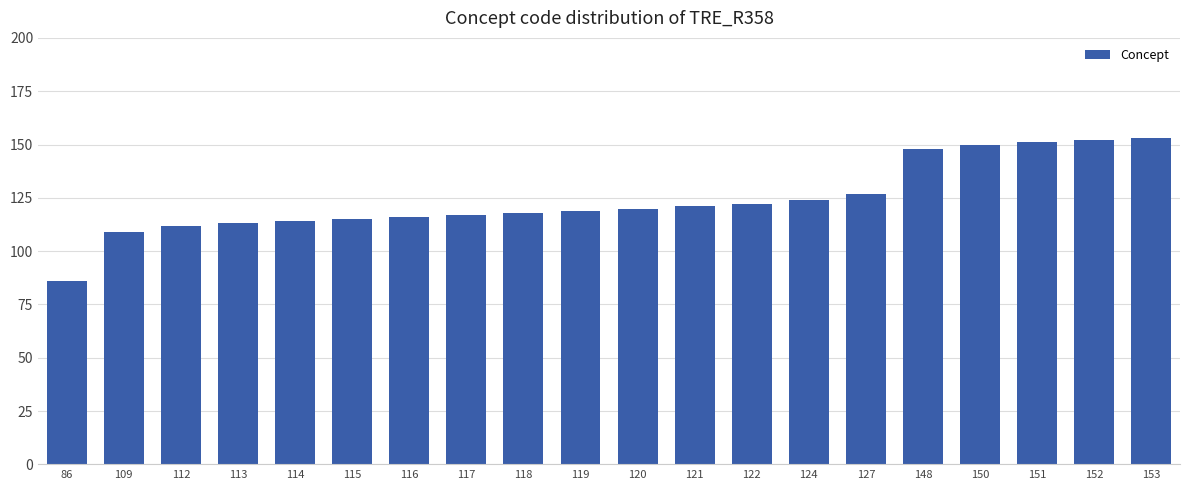

What is the difference between the second highest and second lowest values?

43